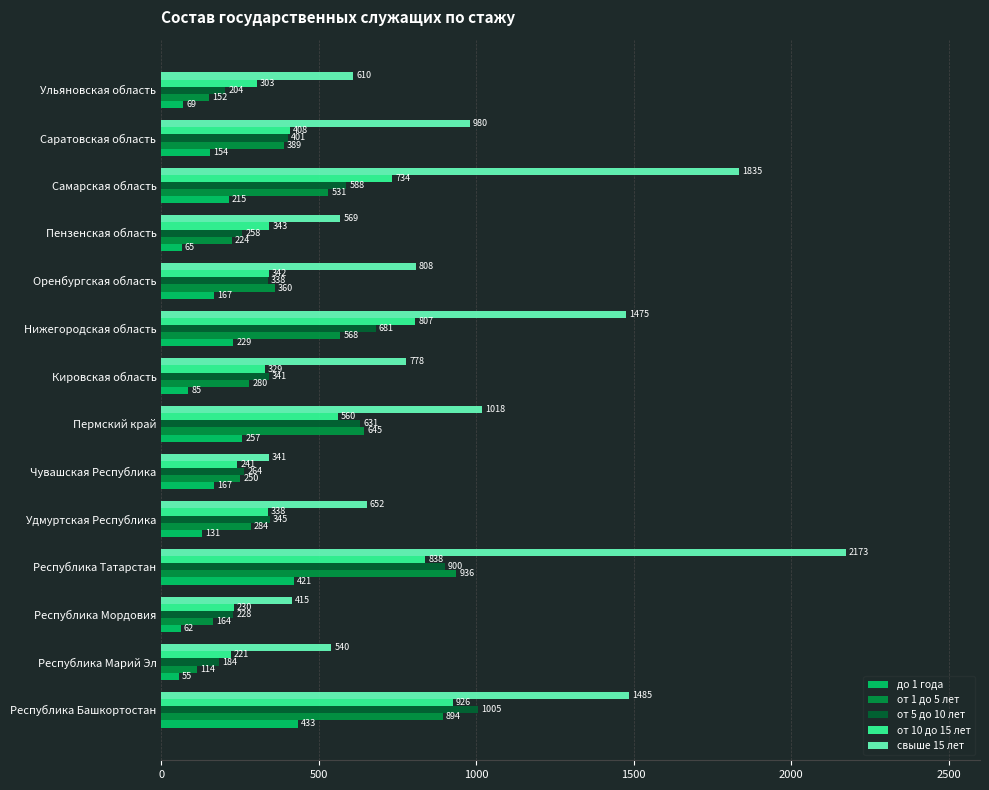

Which category has the highest value across all series?

Республика Татарстан